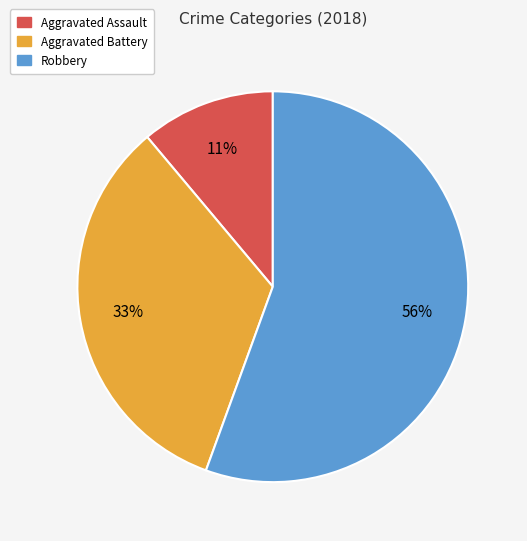

To the nearest percent, what is the average slice percentage?

33%